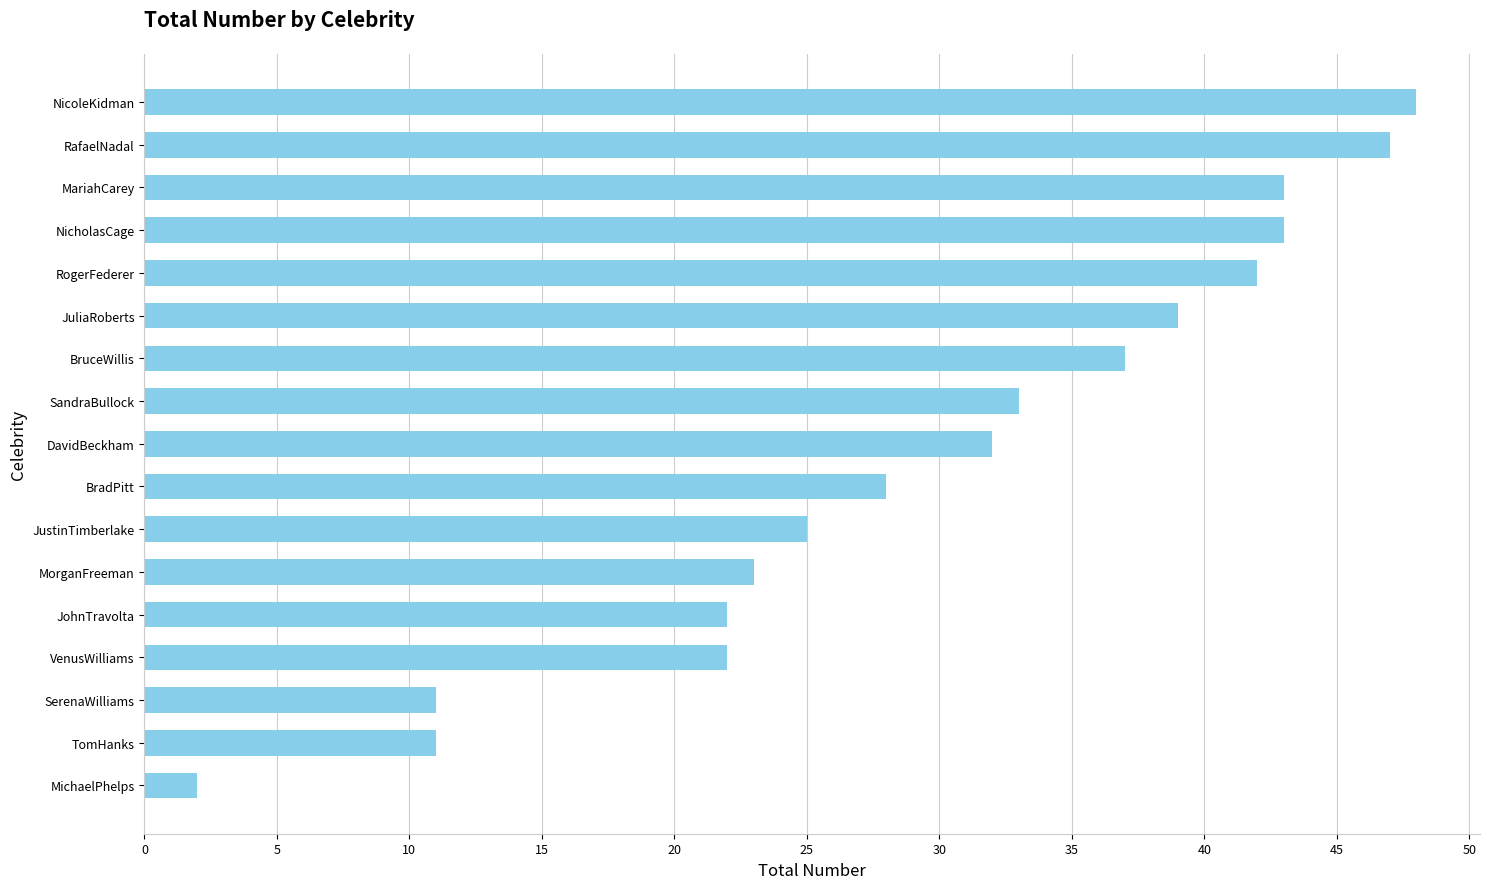

Reading top to bottom, extract all data points from this chart.

NicoleKidman=48	RafaelNadal=47	MariahCarey=43	NicholasCage=43	RogerFederer=42	JuliaRoberts=39	BruceWillis=37	SandraBullock=33	DavidBeckham=32	BradPitt=28	JustinTimberlake=25	MorganFreeman=23	JohnTravolta=22	VenusWilliams=22	SerenaWilliams=11	TomHanks=11	MichaelPhelps=2